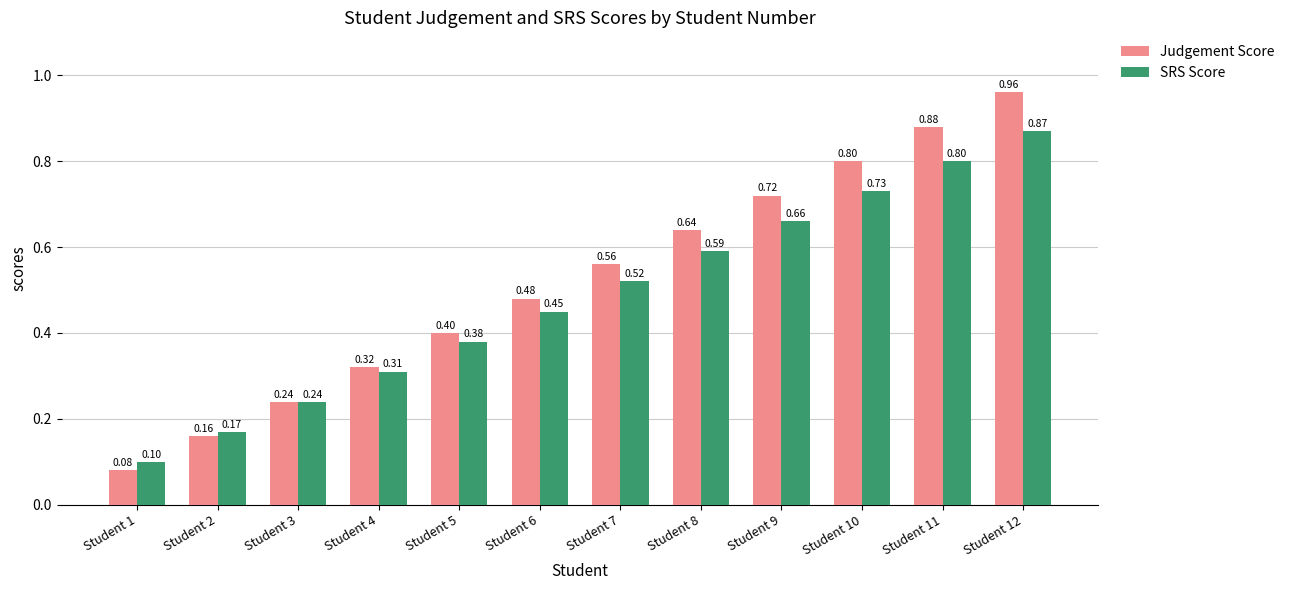

Rank the categories by SRS Score value from lowest to highest.

Student 1, Student 2, Student 3, Student 4, Student 5, Student 6, Student 7, Student 8, Student 9, Student 10, Student 11, Student 12